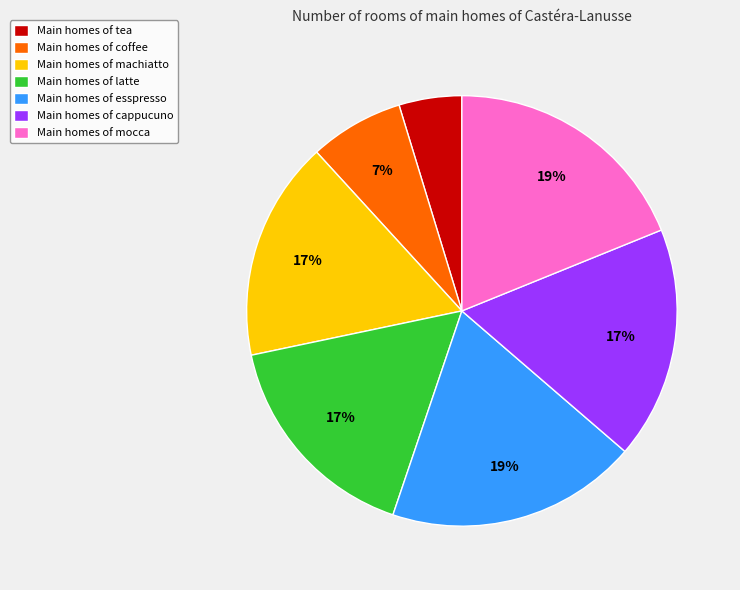

To the nearest percent, what portion does Main homes of cappucuno represent?

17%